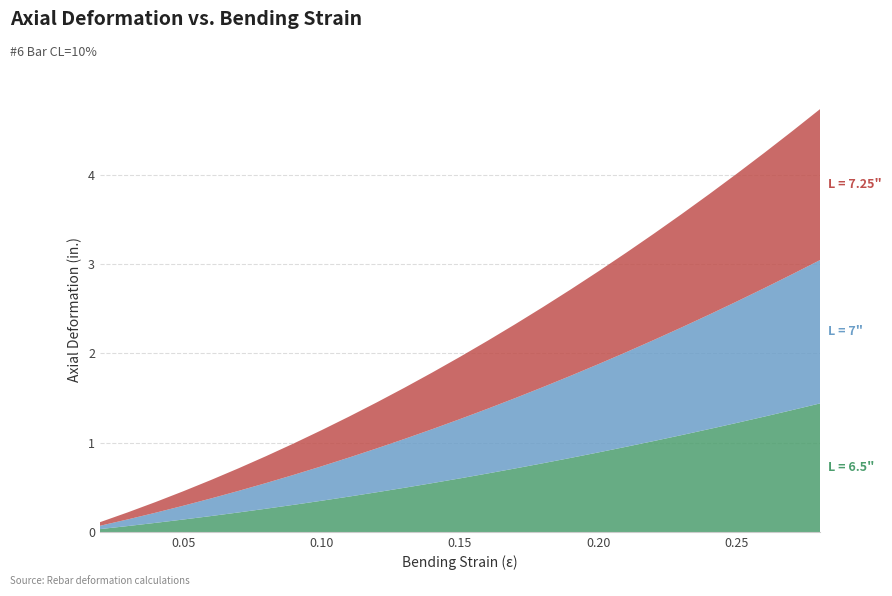

Reading right to left, what are all the values shown in this chart?

L = 6.5": 0.28=1.4	0.27=1.4	0.26=1.3	0.25=1.2	0.24=1.2	0.23=1.1	0.22=1.0	0.21=1.0	0.2=0.9	0.19=0.8	0.18=0.8	0.17=0.7	0.16=0.7	0.15=0.6	0.14=0.5	0.13=0.5	0.12=0.4	0.11=0.4	0.1=0.3	0.09=0.3	0.08=0.3	0.07=0.2	0.06=0.2	0.05=0.1	0.04=0.1	0.03=0.1	0.02=0.0
L = 7": 0.28=1.6	0.27=1.5	0.26=1.4	0.25=1.4	0.24=1.3	0.23=1.2	0.22=1.1	0.21=1.1	0.2=1.0	0.19=0.9	0.18=0.9	0.17=0.8	0.16=0.7	0.15=0.7	0.14=0.6	0.13=0.5	0.12=0.5	0.11=0.4	0.1=0.4	0.09=0.3	0.08=0.3	0.07=0.2	0.06=0.2	0.05=0.2	0.04=0.1	0.03=0.1	0.02=0.0
L = 7.25": 0.28=1.7	0.27=1.6	0.26=1.5	0.25=1.4	0.24=1.3	0.23=1.3	0.22=1.2	0.21=1.1	0.2=1.0	0.19=1.0	0.18=0.9	0.17=0.8	0.16=0.8	0.15=0.7	0.14=0.6	0.13=0.6	0.12=0.5	0.11=0.5	0.1=0.4	0.09=0.4	0.08=0.3	0.07=0.3	0.06=0.2	0.05=0.2	0.04=0.1	0.03=0.1	0.02=0.0